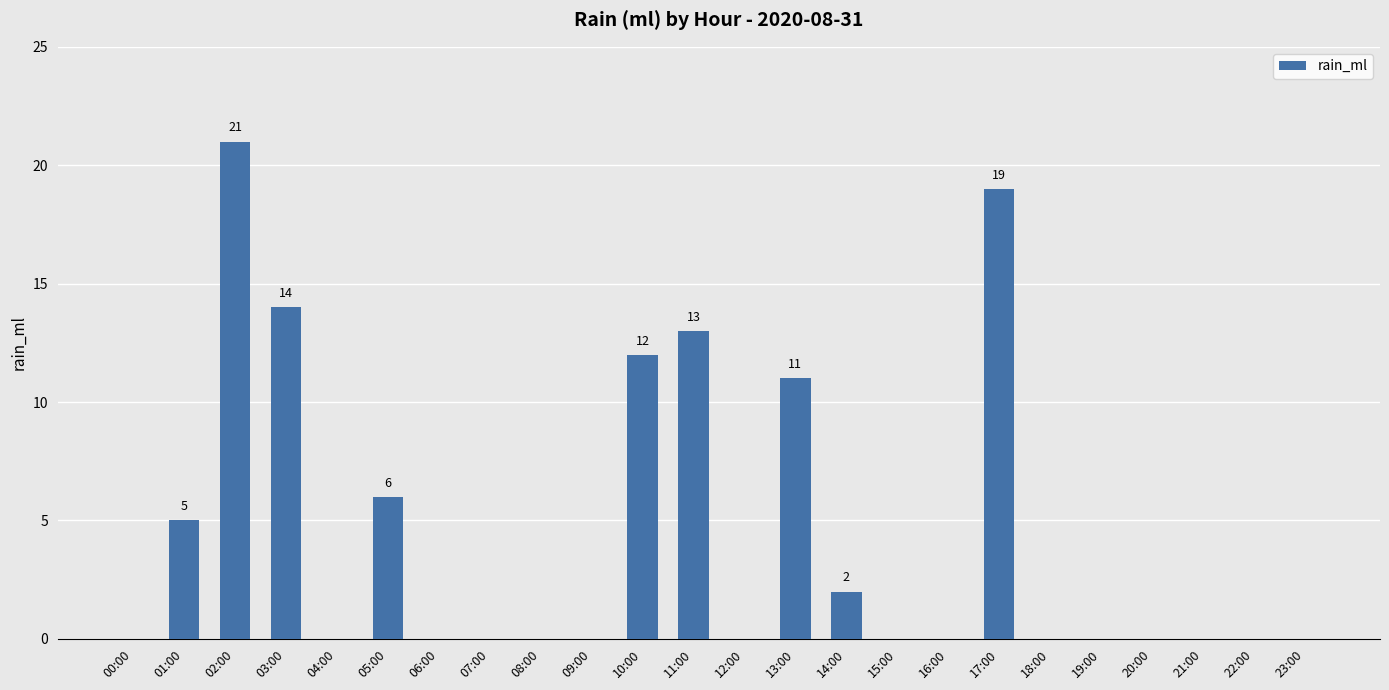

Reading right to left, list all the values displayed in this chart.

0	0	0	0	0	0	19	0	0	2	11	0	13	12	0	0	0	0	6	0	14	21	5	0